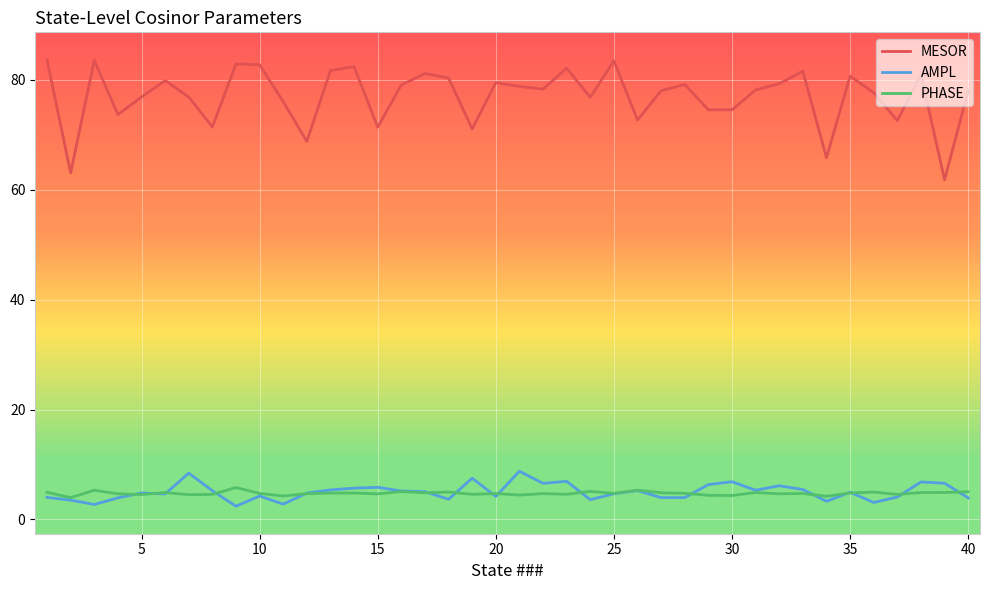

Which series has the largest range (max minus min)?

MESOR